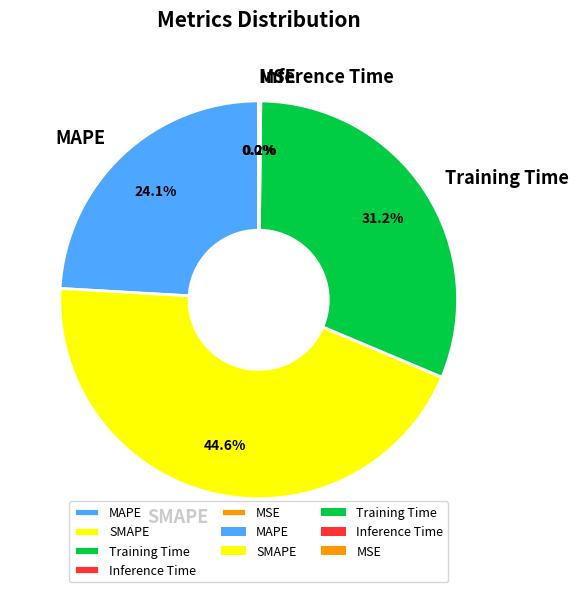

Is there any slice that represents more than half of the pie?

No